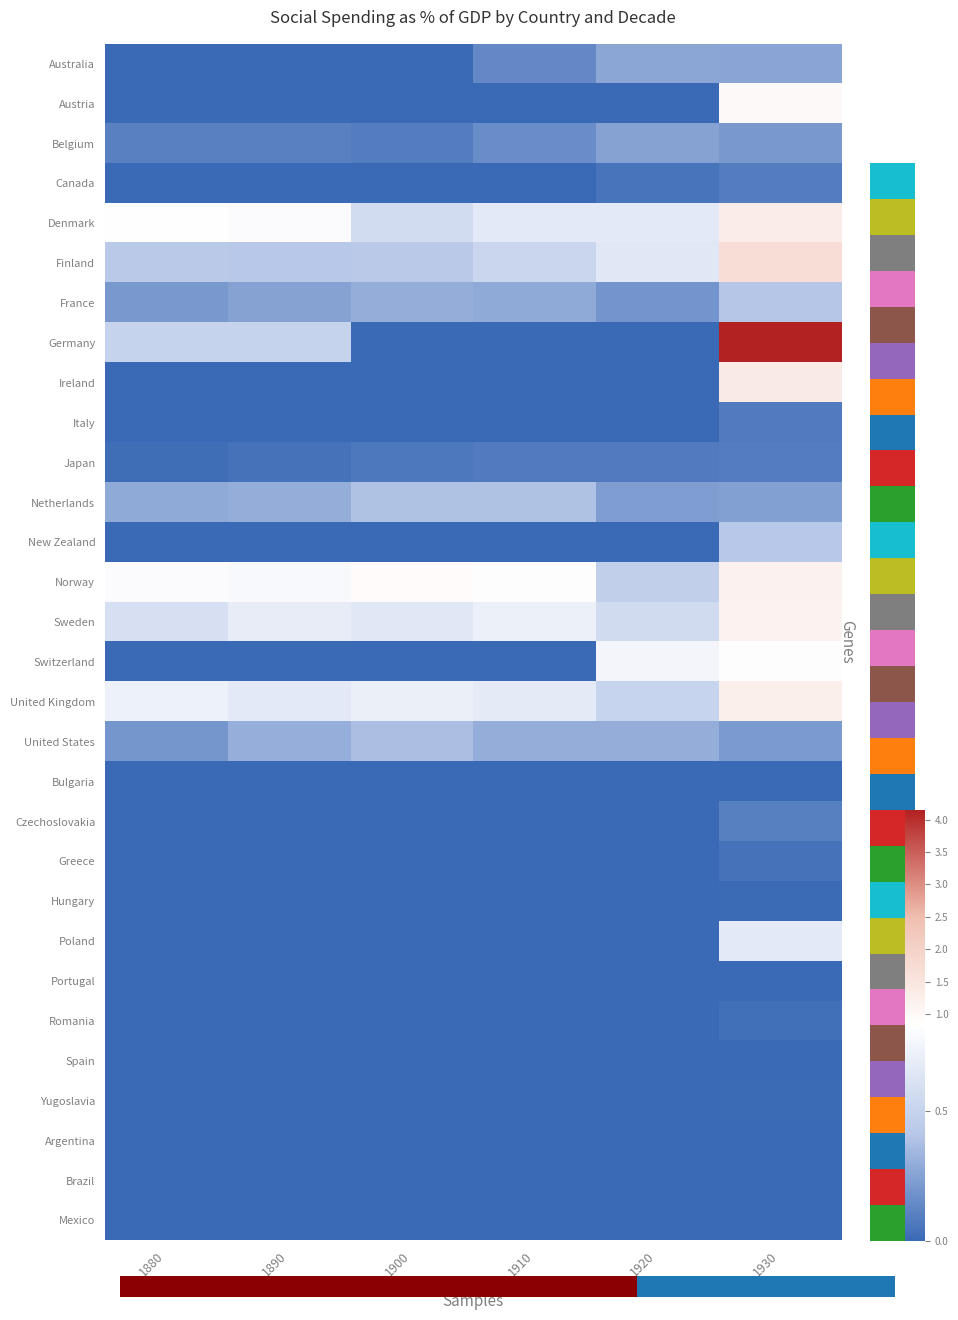

Rank the series by their maximum value, from lowest to highest.

Bulgaria, Portugal, Spain, Argentina, Brazil, Mexico, Hungary, Yugoslavia, Romania, Greece, Italy, Canada, Japan, Czechoslovakia, Belgium, Australia, United States, Netherlands, France, New Zealand, Poland, Switzerland, Austria, Sweden, Norway, United Kingdom, Denmark, Ireland, Finland, Germany